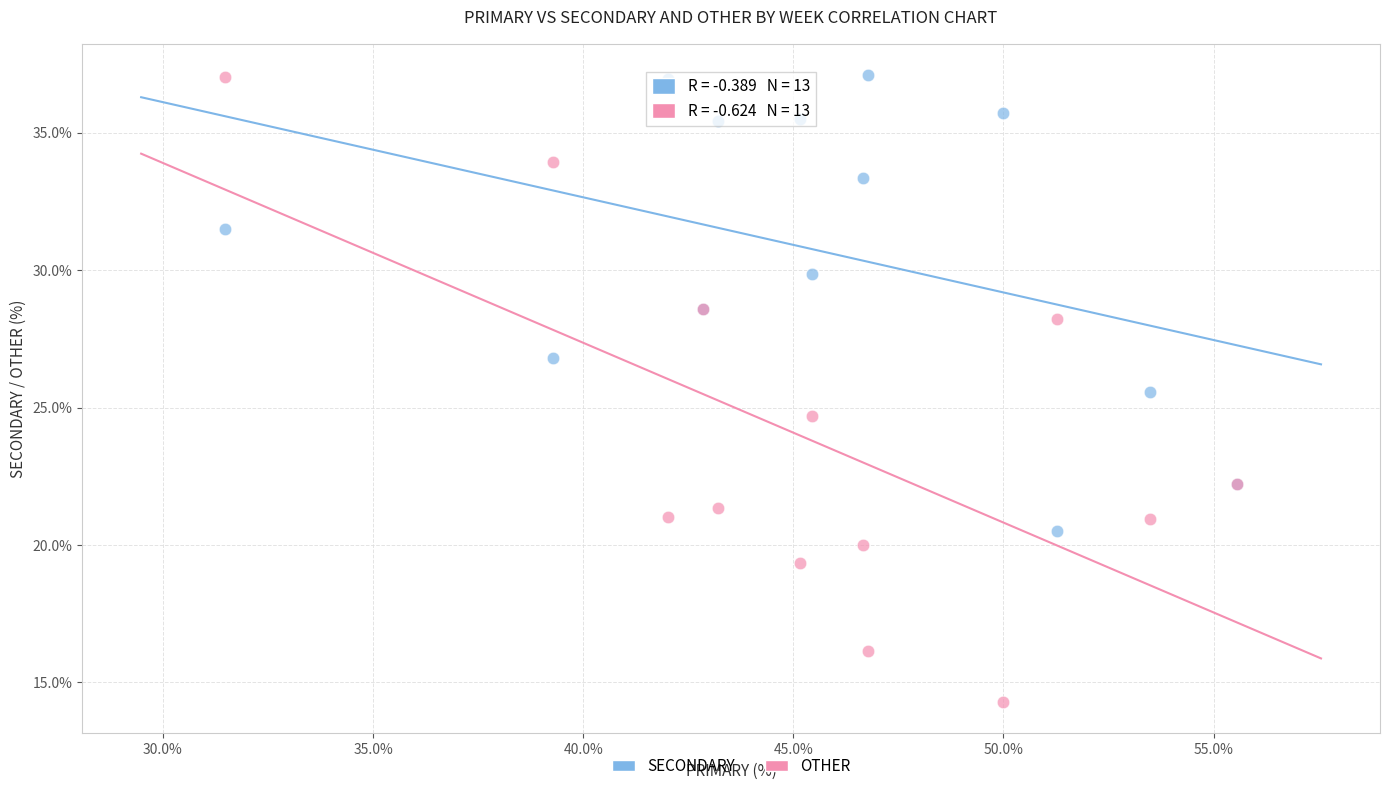

In the OTHER series, what Y value is closest to 25?

24.7